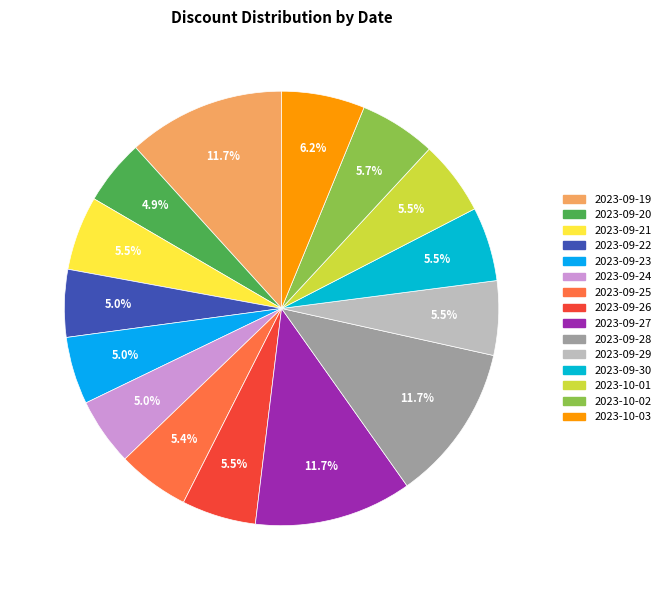

Is it true that 2023-09-19 is 12% of the pie?

True